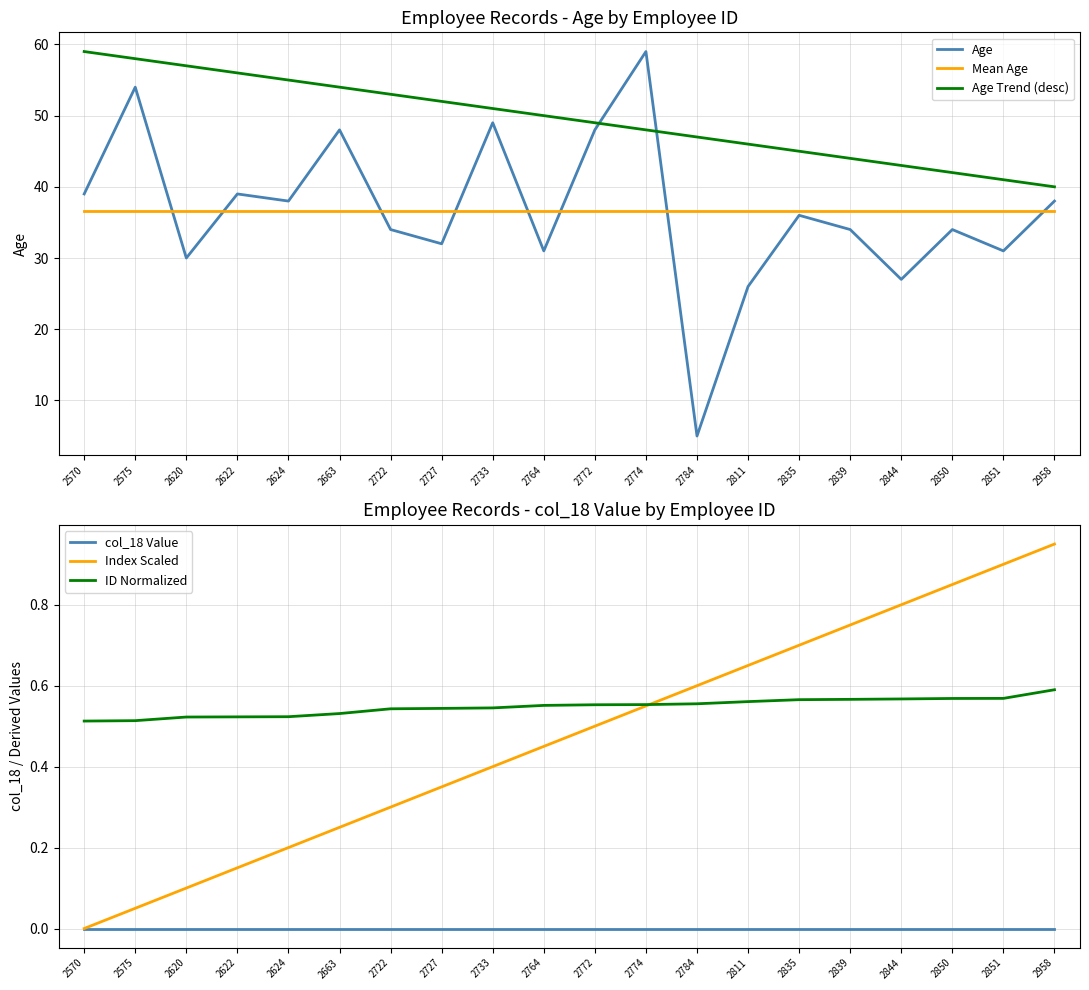

True or false: Age Trend (desc) has more than 2 points higher than both neighbors.

False